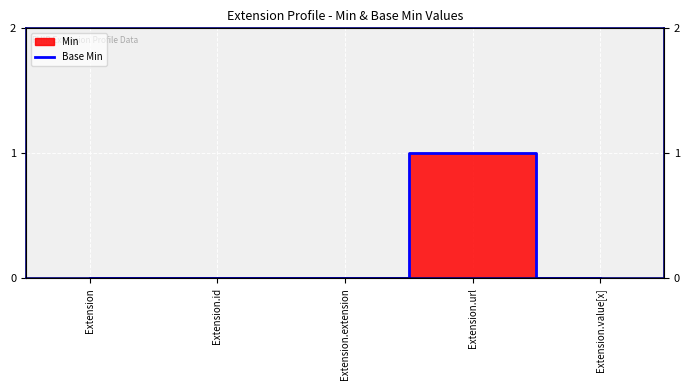

List the labels in order of value, smallest first.

Extension, Extension.id, Extension.extension, Extension.value[x], Extension.url